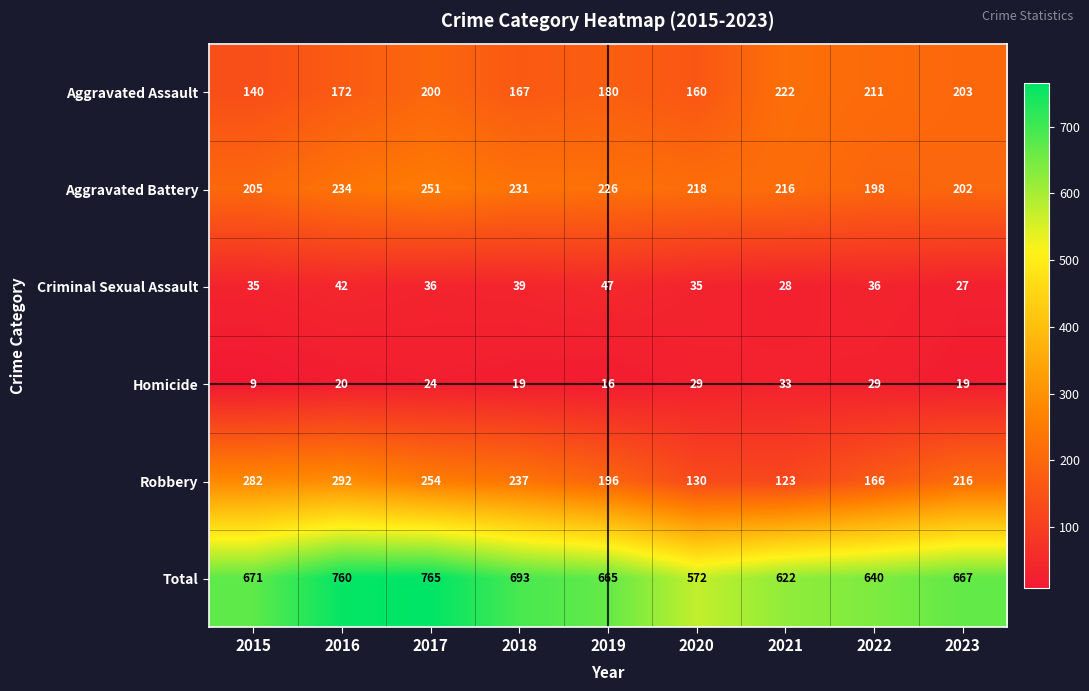

What is the average value of the Criminal Sexual Assault series?

36